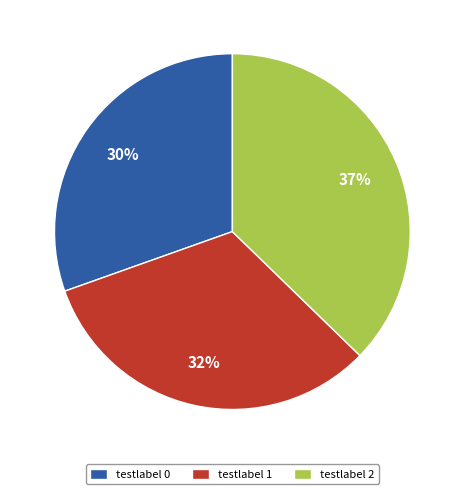

The testlabel 0 slice represents 22% of the pie. True or false?

False